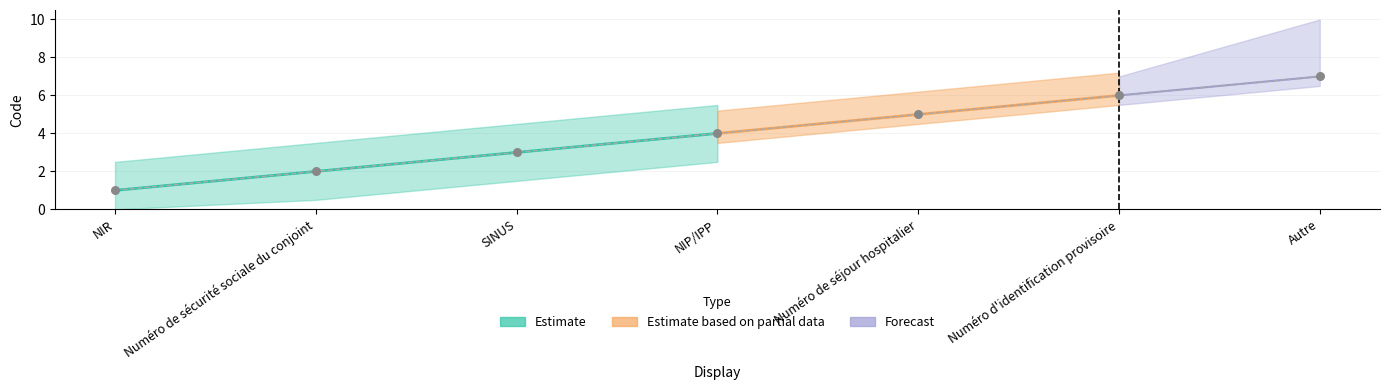

What is the change in value from SINUS to NIP/IPP?

+1